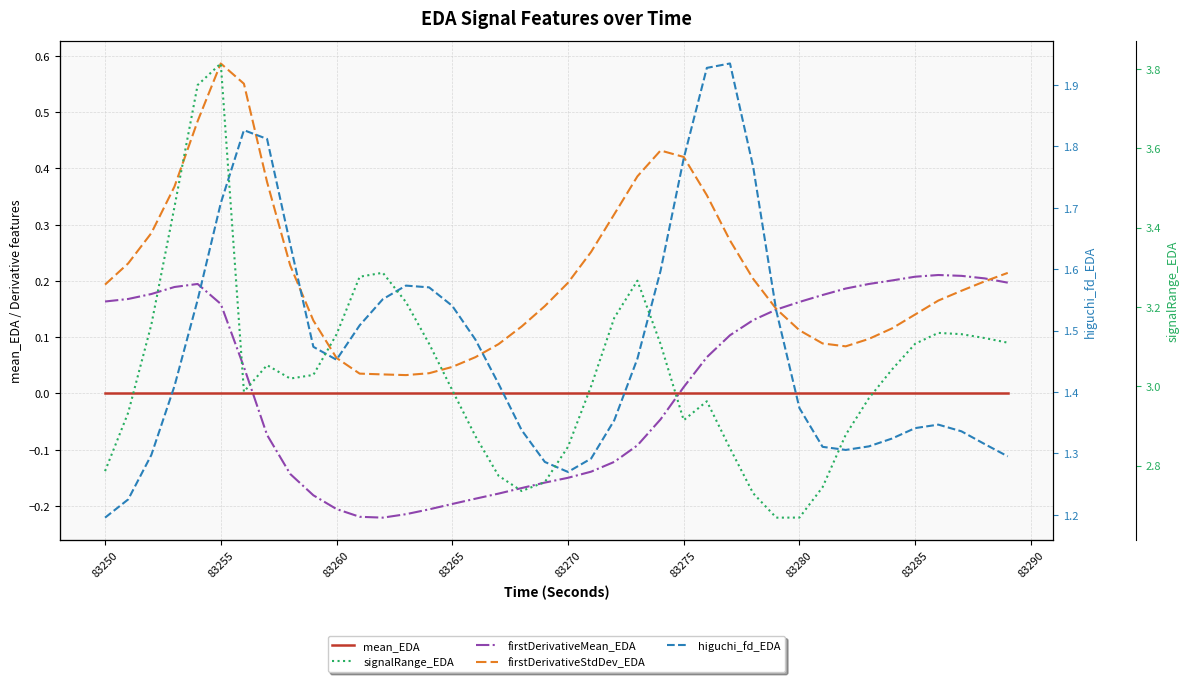

At how many categories does at least one series exceed 0?

40